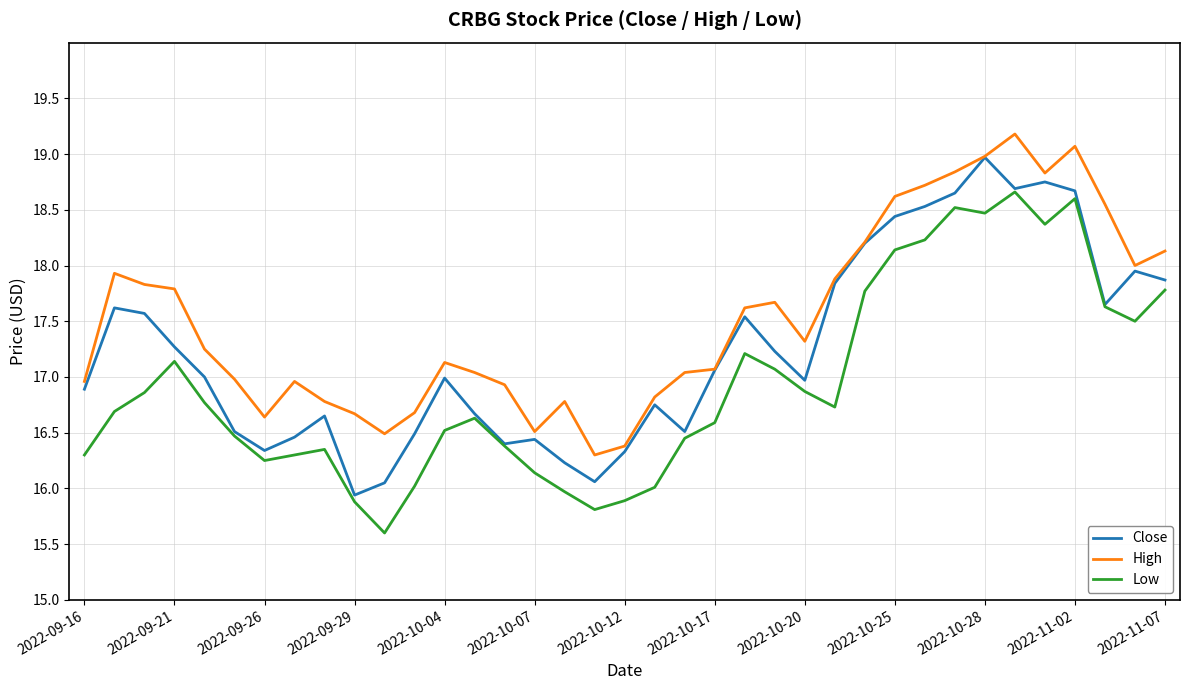

Which series has the largest total across all categories?

High